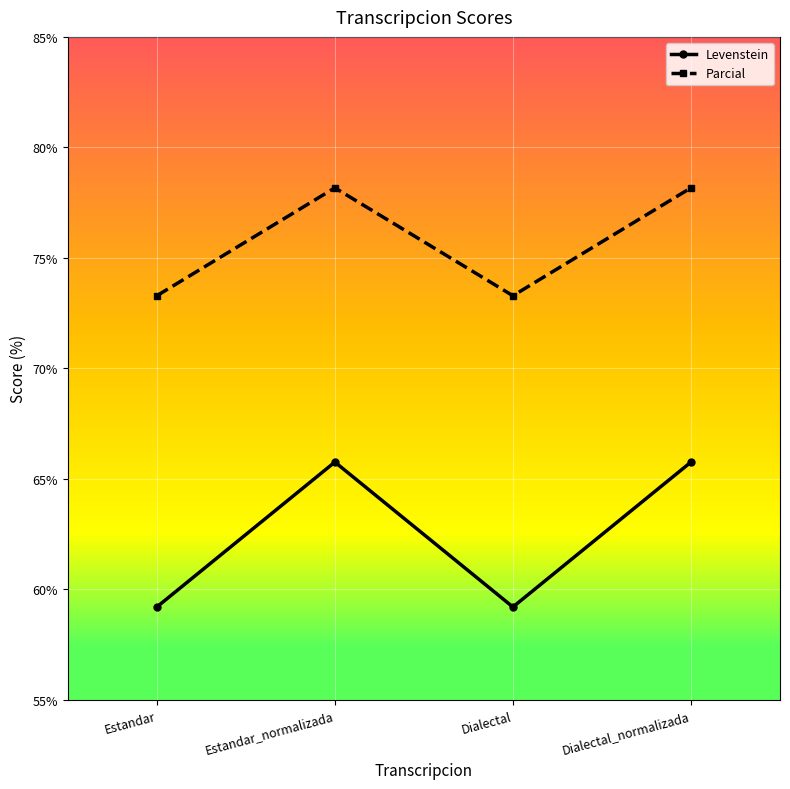

True or false: Levenstein and Parcial intersect in this chart.

False